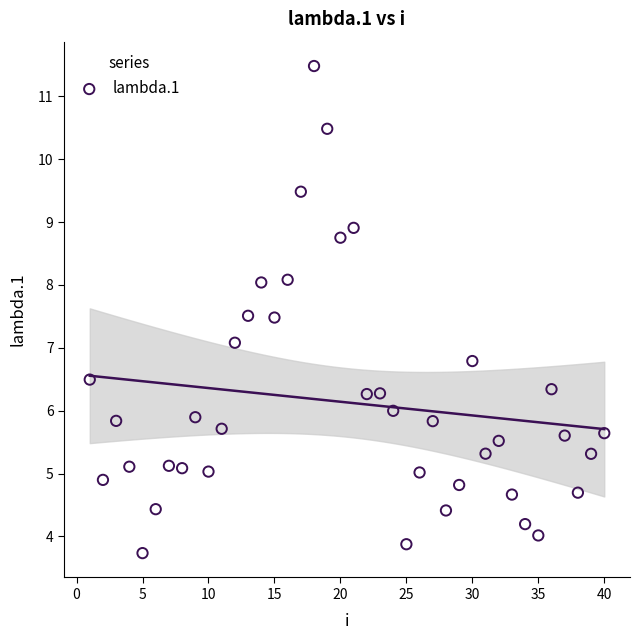

What is the range of X values (max minus min)?

39.0